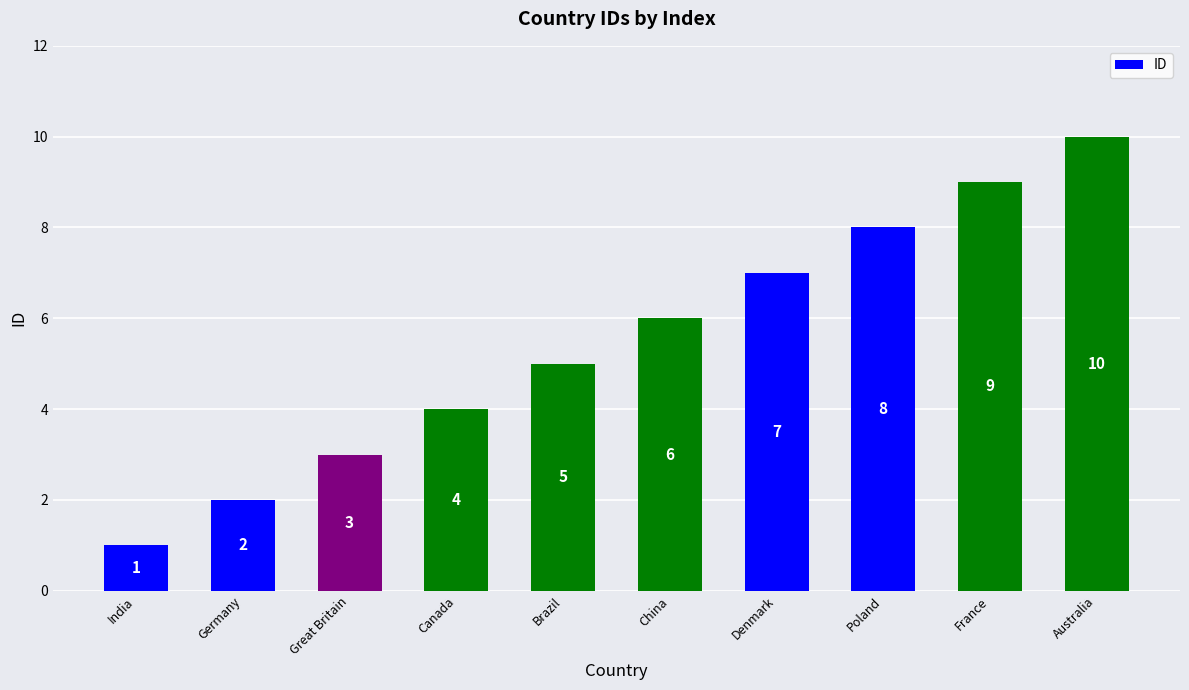

What is the sum of the values at France and Great Britain?

12